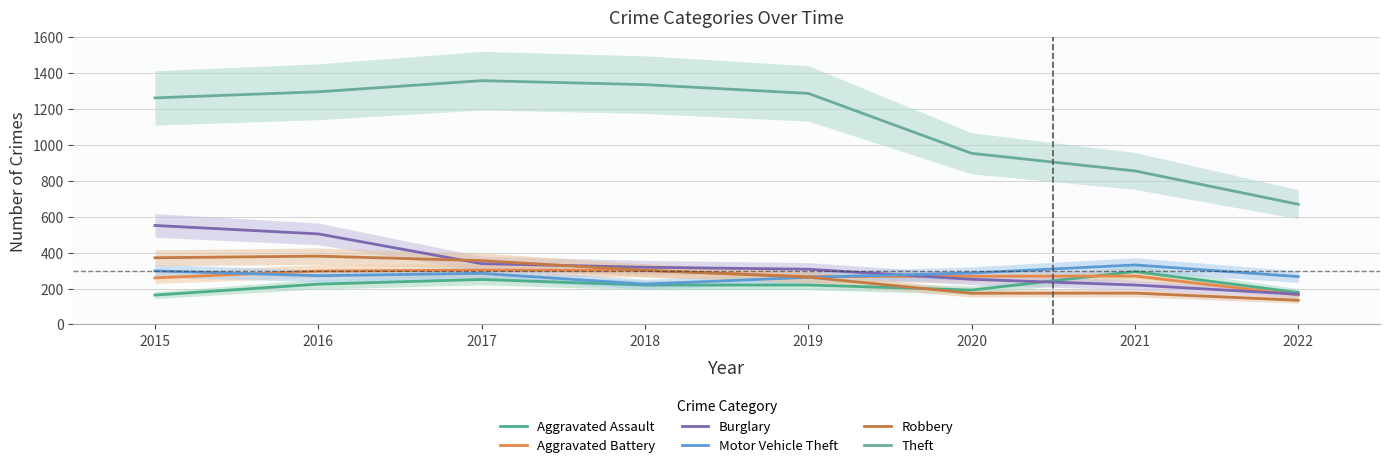

How many lines are shown in the chart?

6